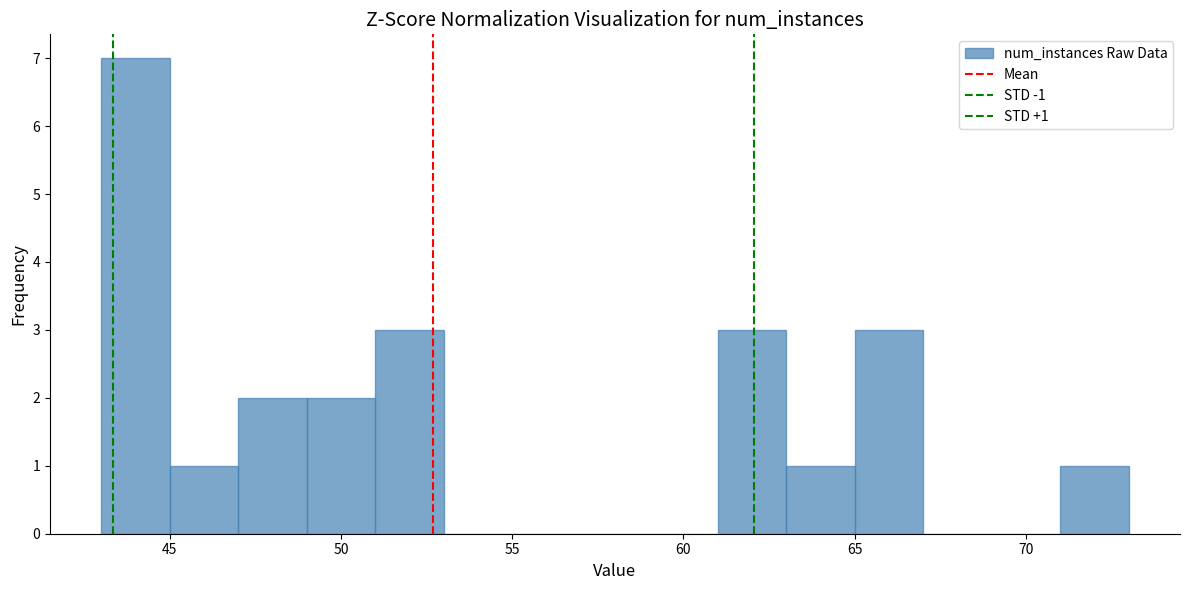

Which range on the x-axis has the tallest bar?

43 to 45